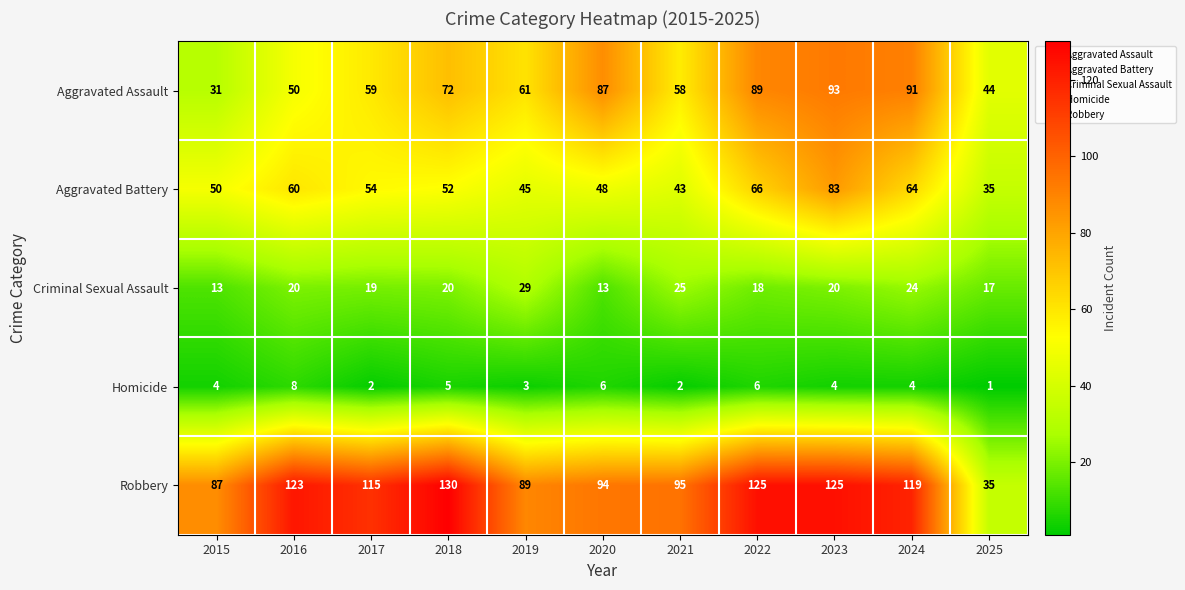

What is the sum of the Aggravated Battery values at 2018 and 2021?

95